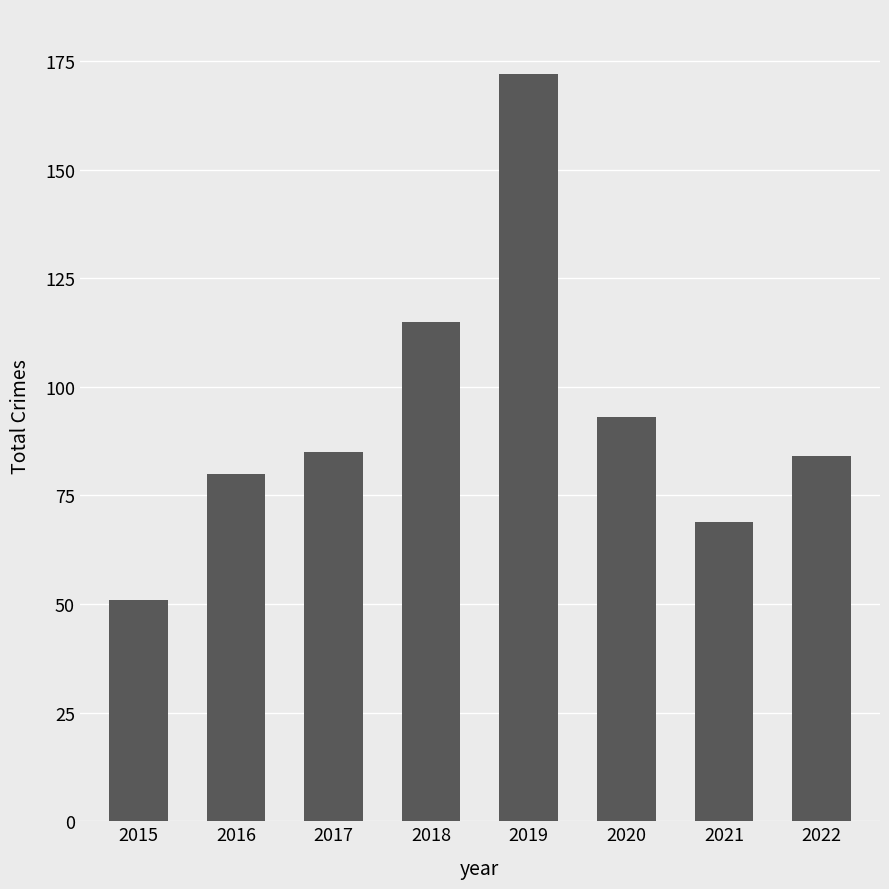

Approximately how many times larger is the value at 2018 compared to 2022?

1.4